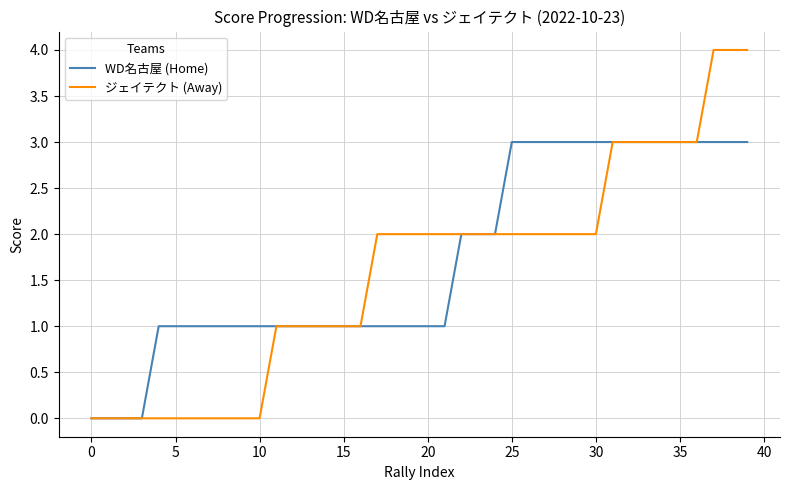

What is the sum of all ジェイテクト (Away) values?

64